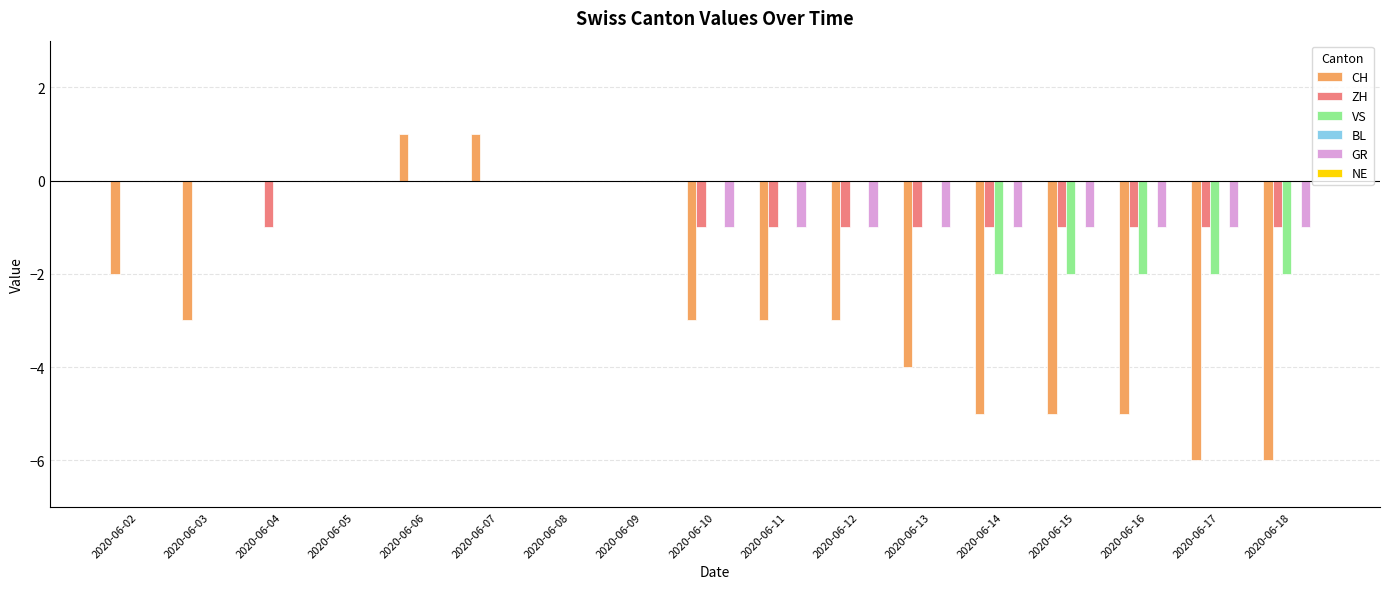

What is the maximum value shown in the chart?

1